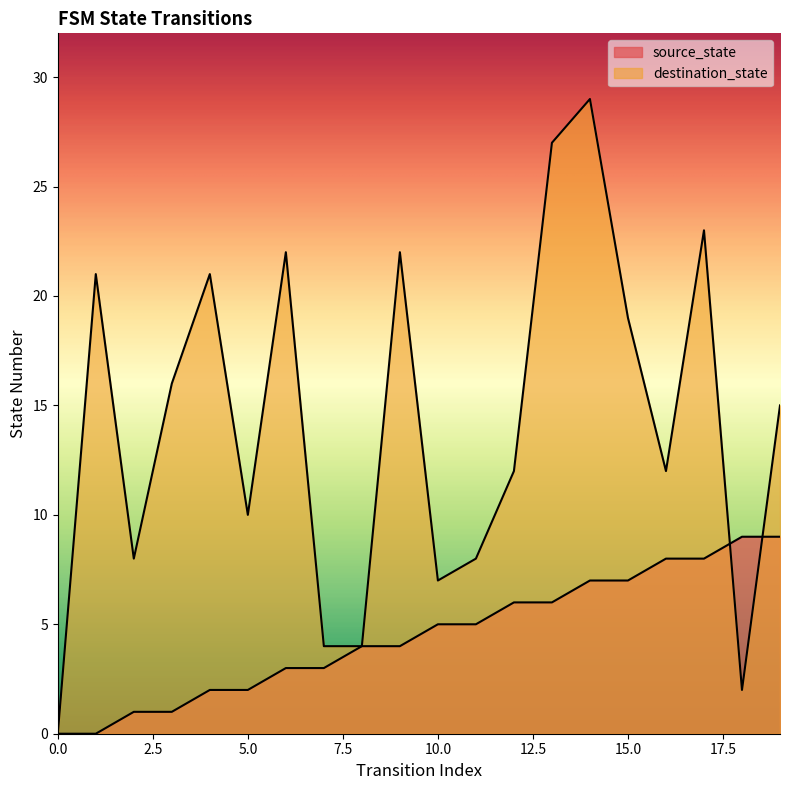

List the labels in order of destination_state value, largest first.

14, 13, 17, 6, 9, 1, 4, 15, 3, 19, 12, 16, 5, 2, 11, 10, 7, 8, 18, 0